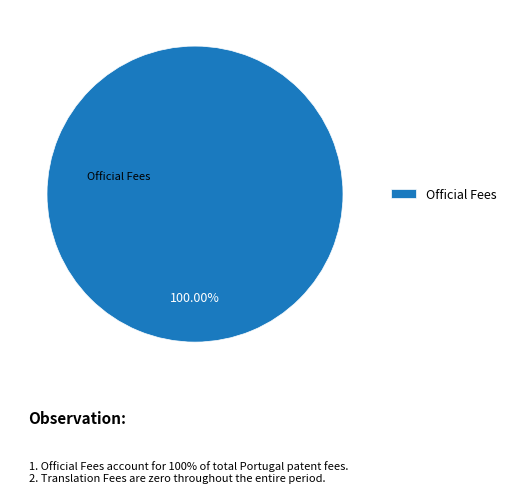

Rank the categories by value from lowest to highest.

Official Fees